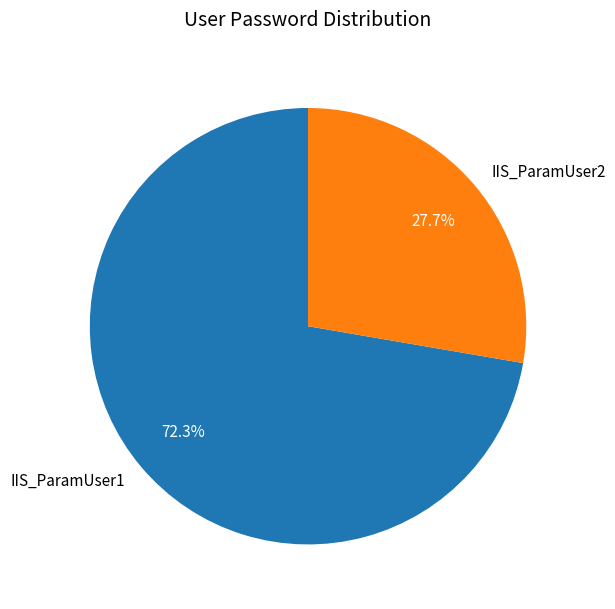

What percentage is NOT represented by IIS_ParamUser2?

72.3%